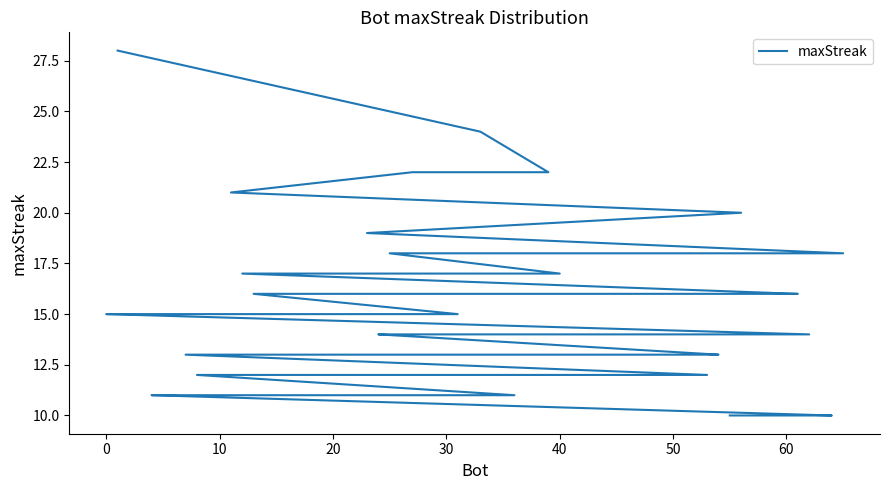

Which has a higher value, 14 or 20?

20